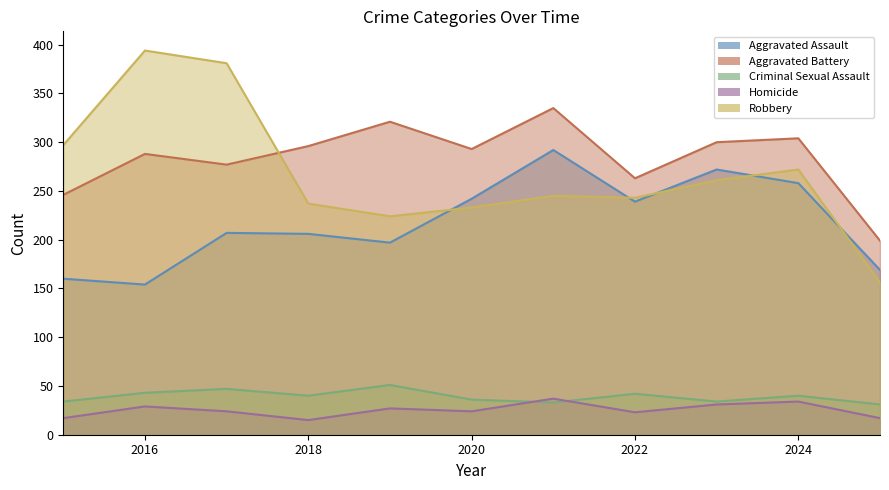

Reading left to right, what are all the values shown in this chart?

Aggravated Assault: 160	154	207	206	197	242	292	239	272	258	169
Aggravated Battery: 246	288	277	296	321	293	335	263	300	304	199
Criminal Sexual Assault: 34	43	47	40	51	36	33	42	34	40	31
Homicide: 17	29	24	15	27	24	37	23	31	34	17
Robbery: 297	394	381	237	224	233	245	243	261	272	156